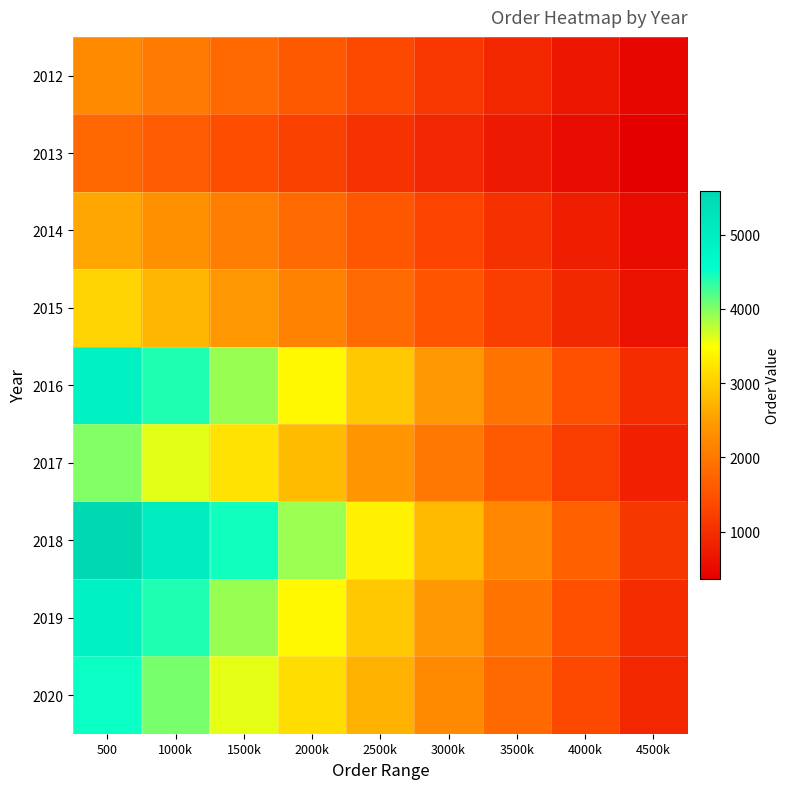

What is the smallest value displayed?

357.0